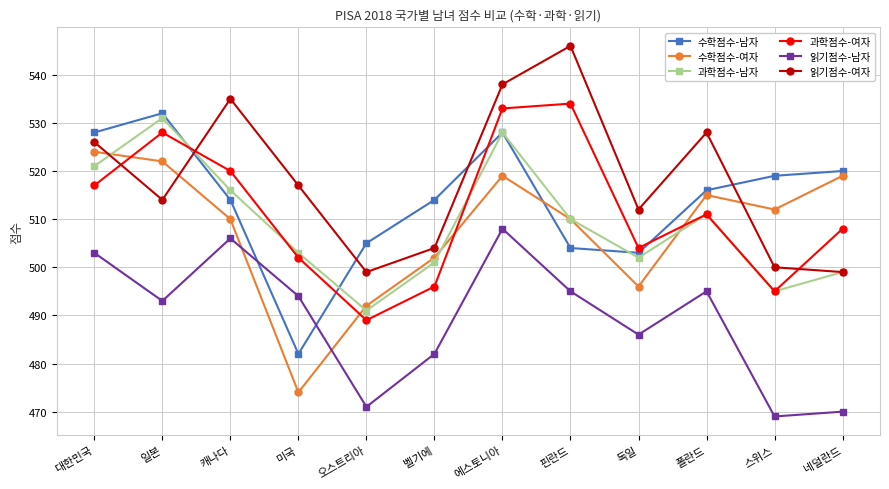

True or false: 읽기점수-여자 has a value of 822 at 에스토니아.

False